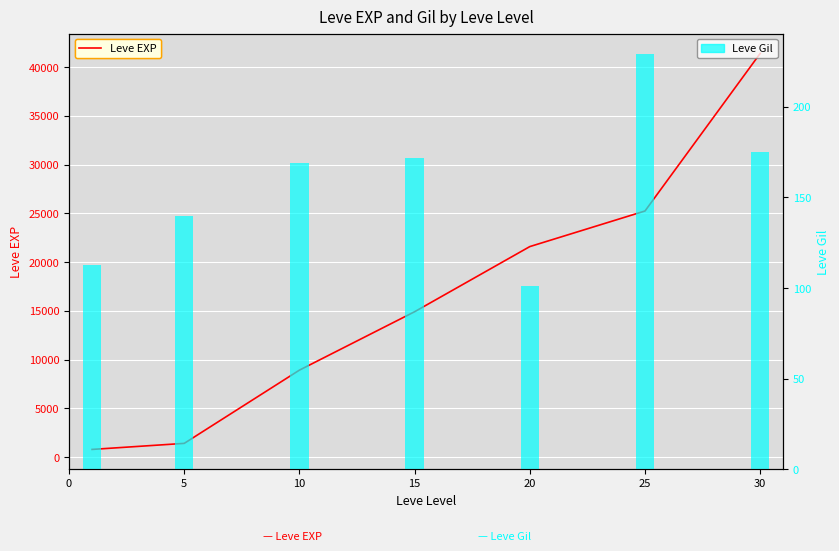

True or false: Leve EXP has a value of 7188 at 25.

False